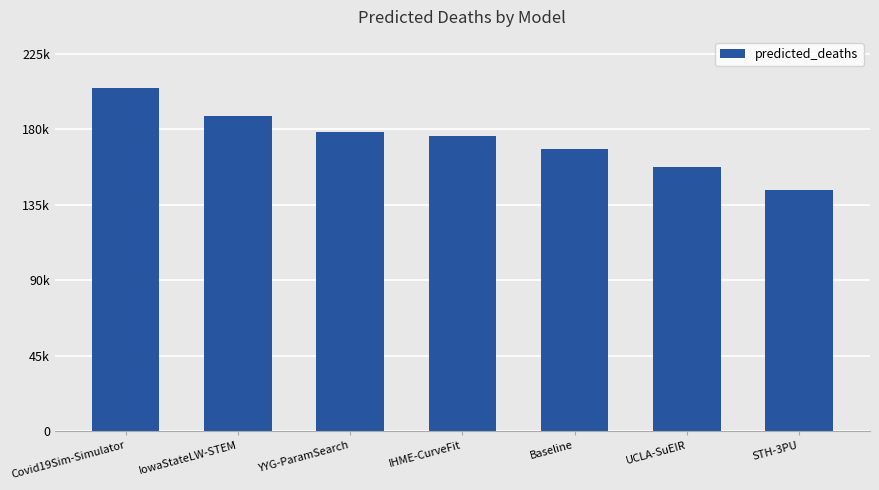

Are the bars horizontal?

No